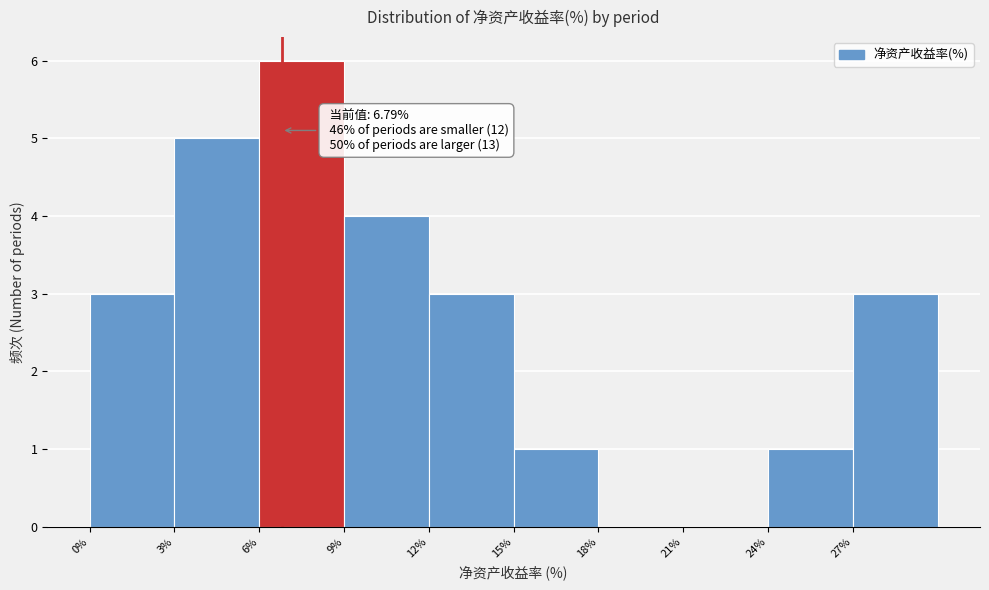

Over which range of the x-axis is the bar tallest?

6 to 9